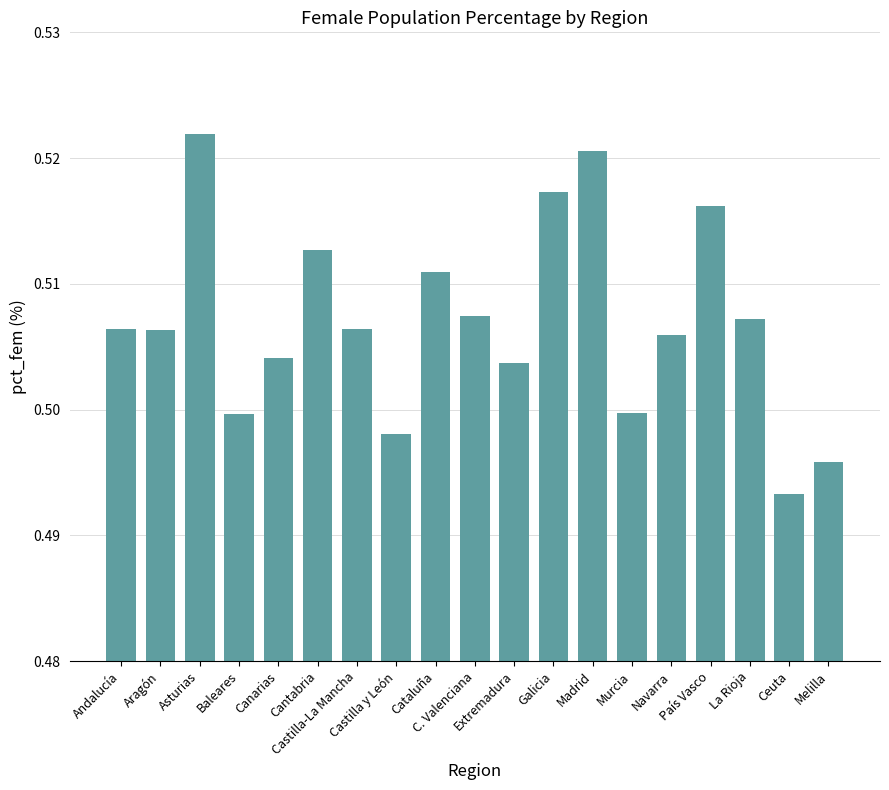

How many values are between 0 and 1?

19